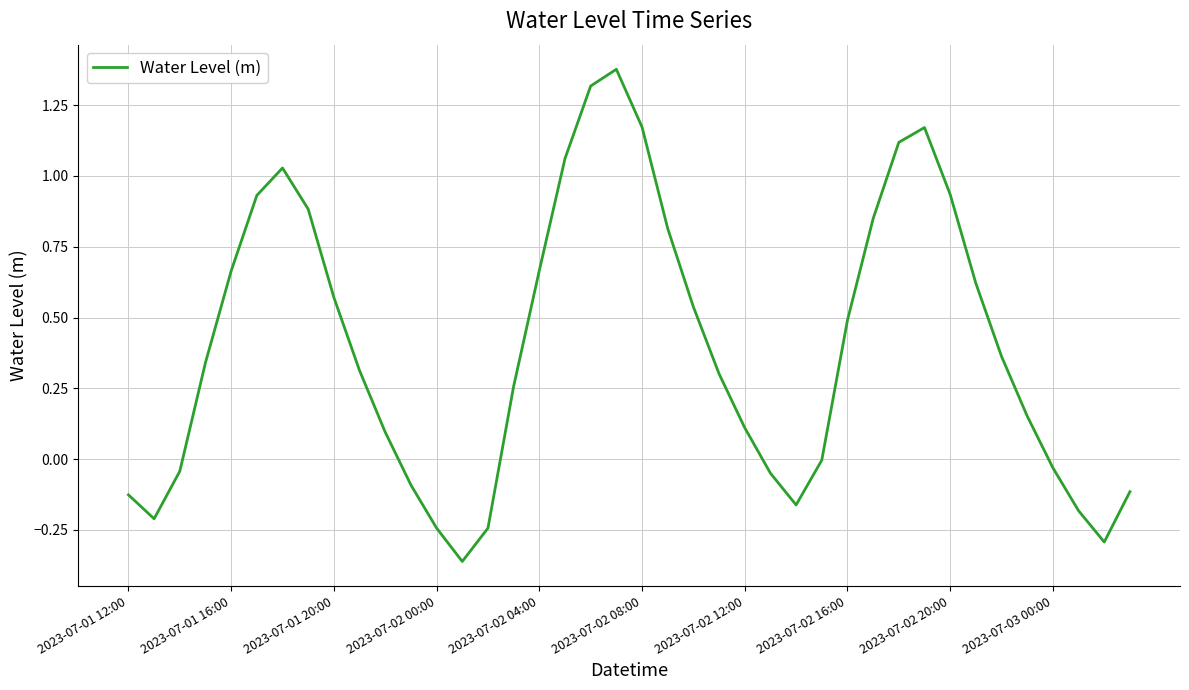

How many lines are shown in the chart?

1